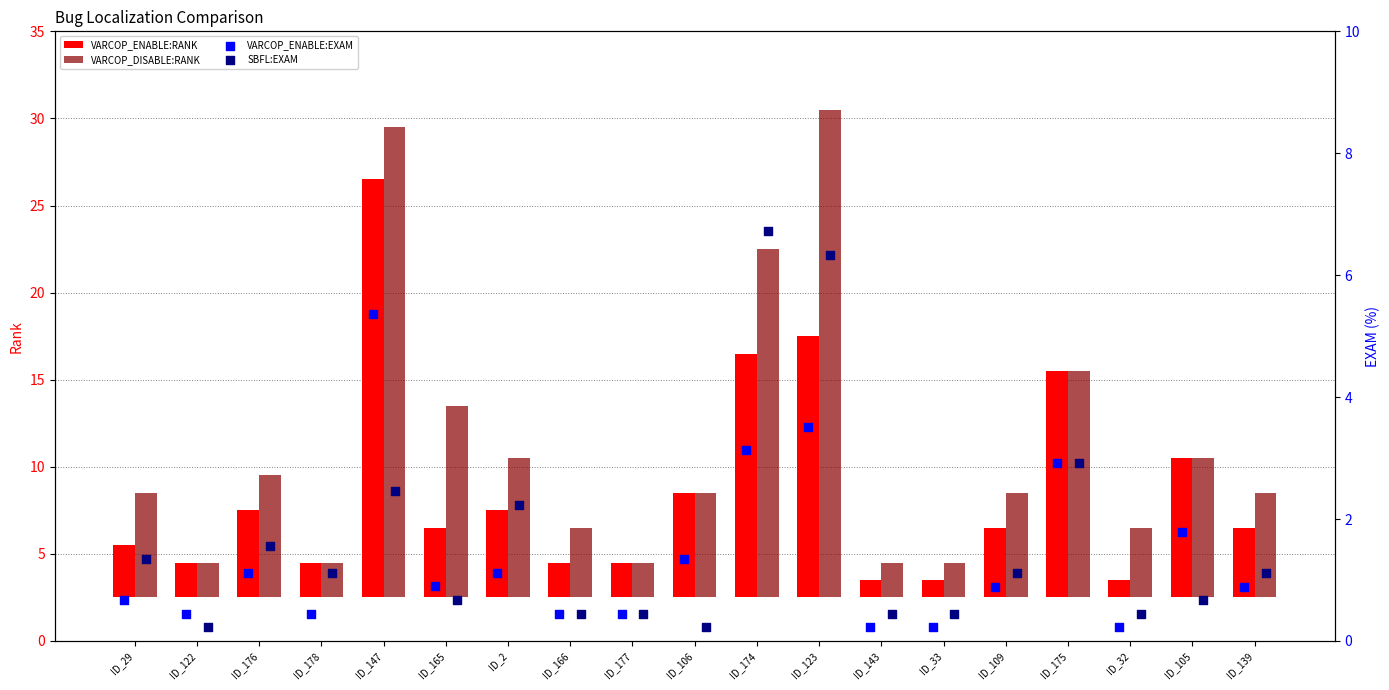

At how many categories does at least one series exceed 3?

14